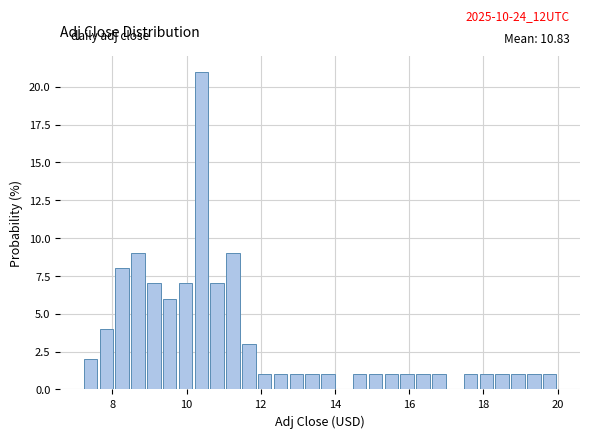

Read against the x-axis, roughly where is the centre of the tallest bar?

10.4